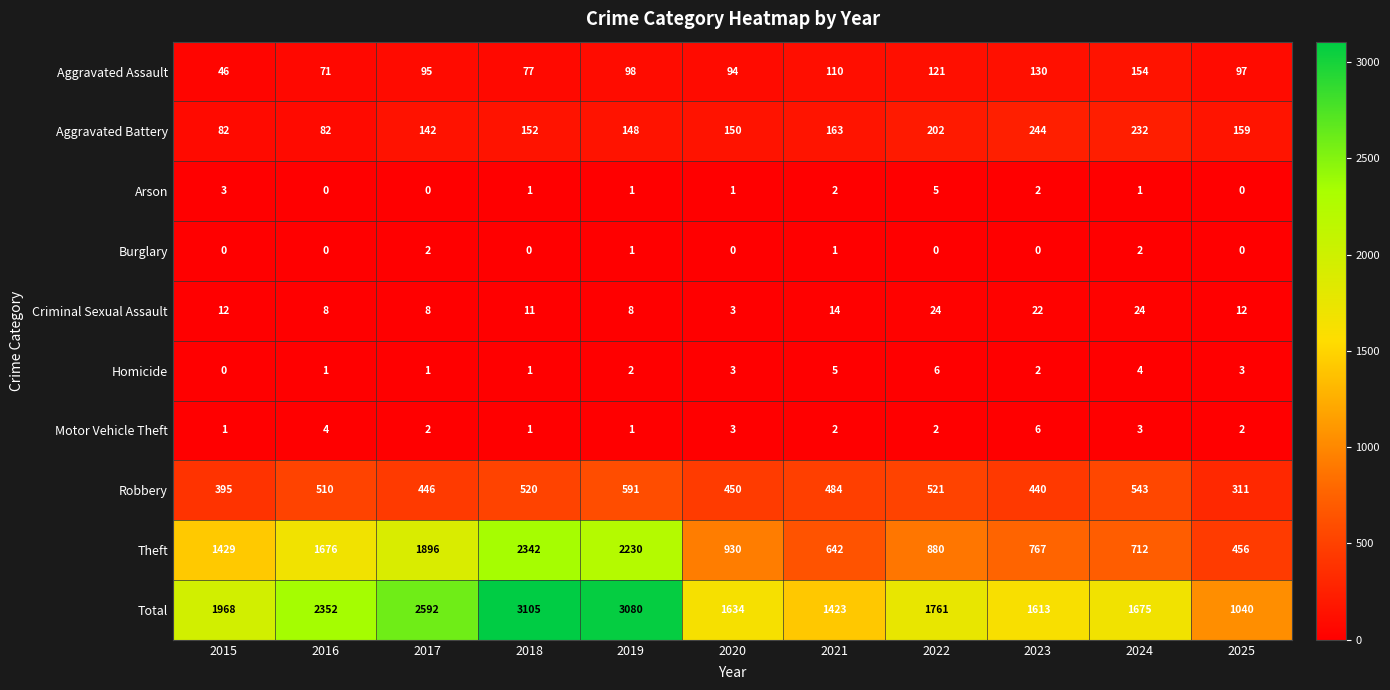

What is the approximate value of Criminal Sexual Assault at 2020?

3